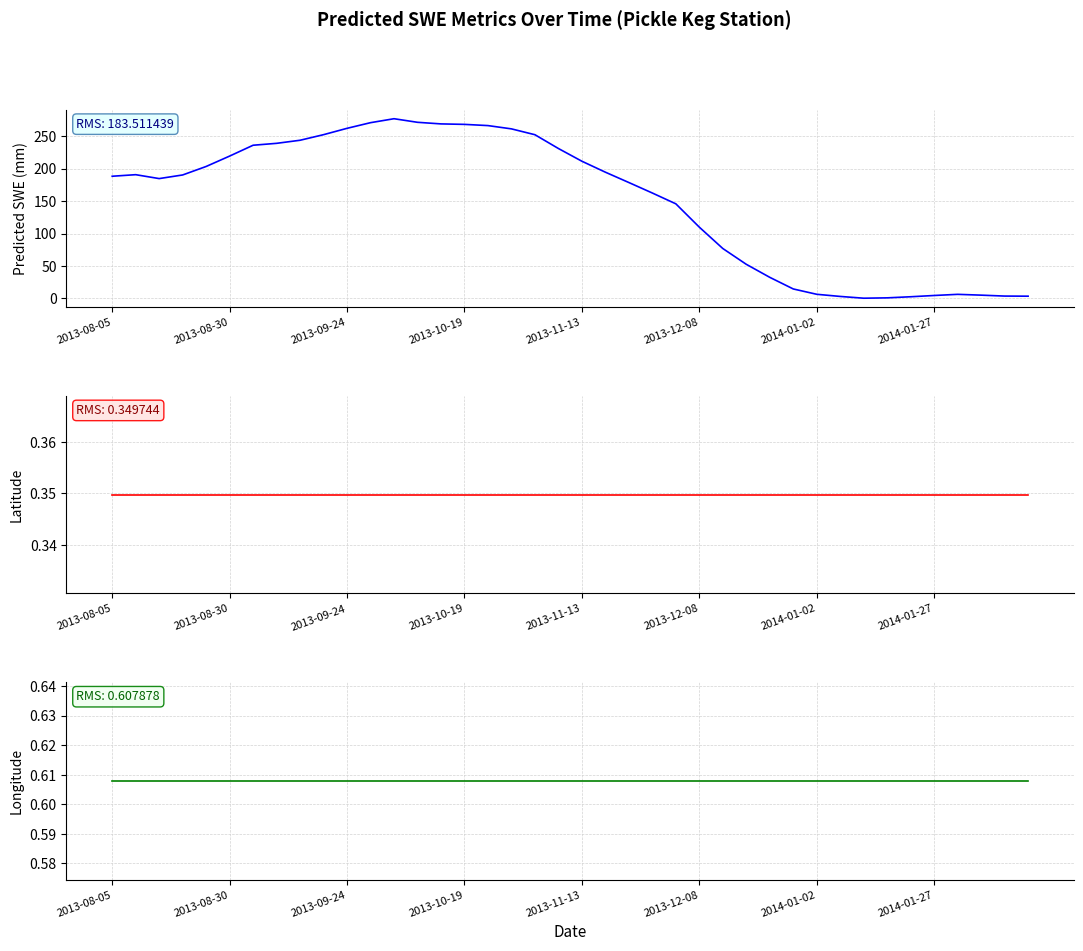

Rank the series at 2013-10-19 from lowest to highest value.

Latitude, Longitude, Predicted_SWE